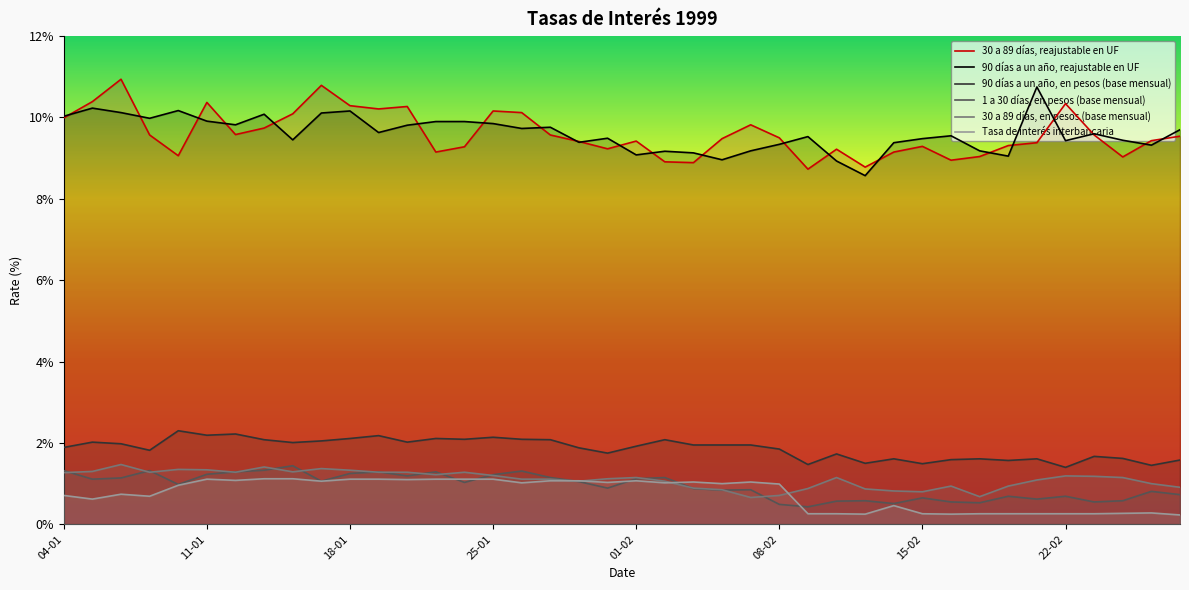

Which series has the widest spread of values?

30 a 89 días, reajustable en UF